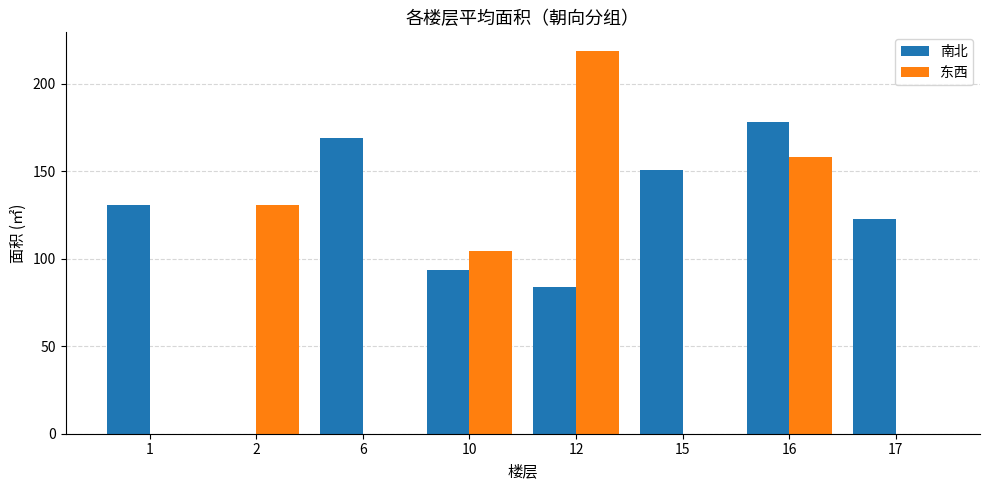

How many series are shown in this chart?

2